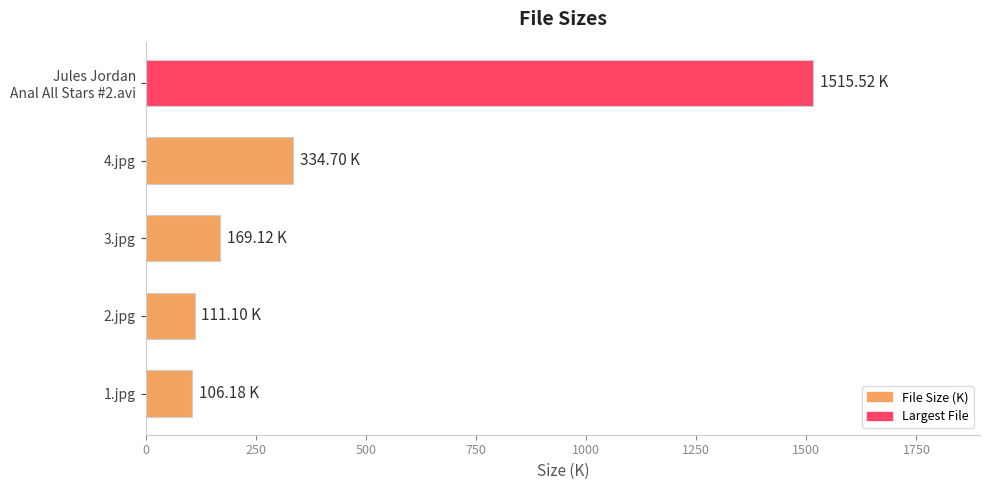

Are the bars horizontal?

Yes